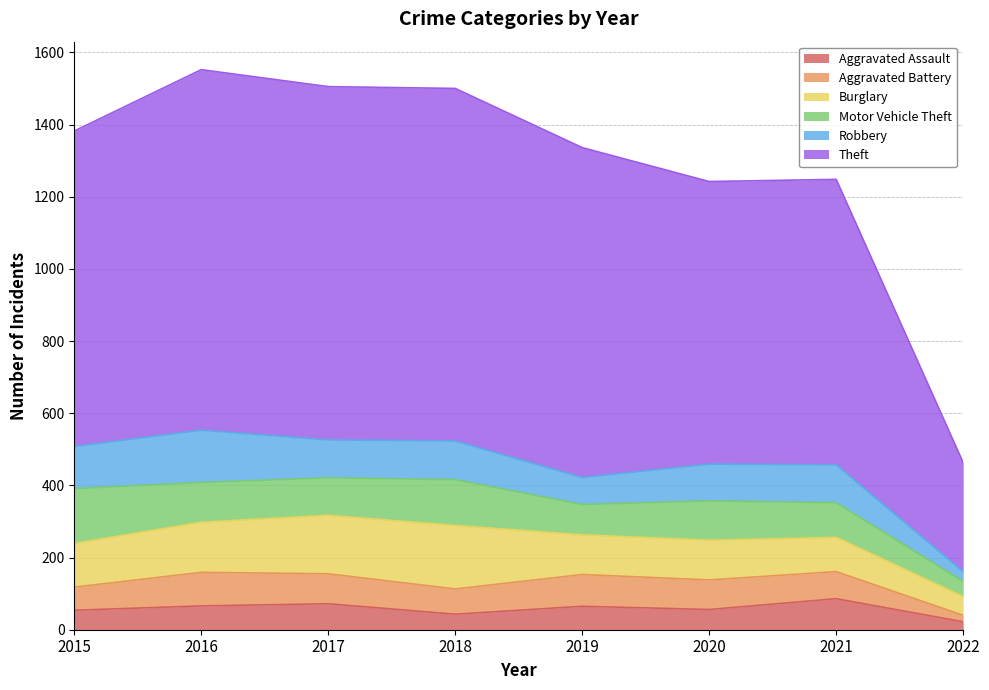

Which series has the largest range (max minus min)?

Theft